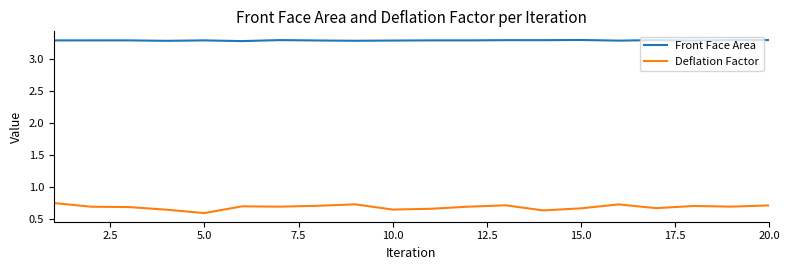

Which series has the largest range (max minus min)?

Deflation Factor